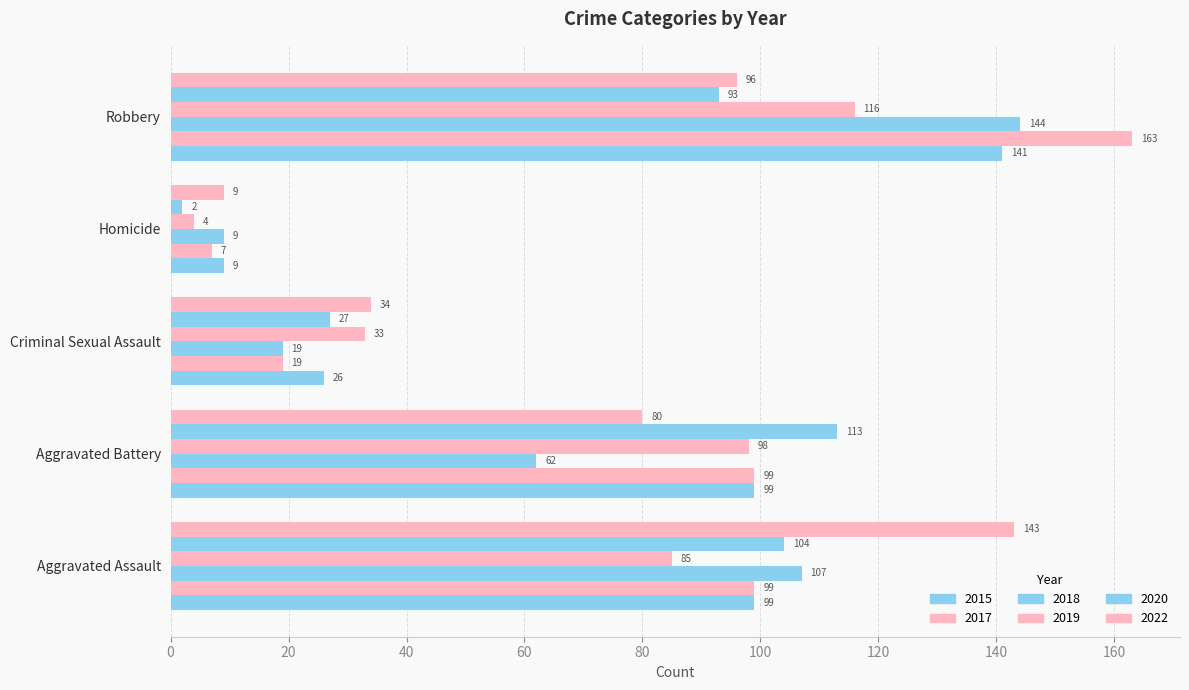

At Criminal Sexual Assault, list the series in order from largest to smallest.

2022, 2019, 2020, 2015, 2017, 2018